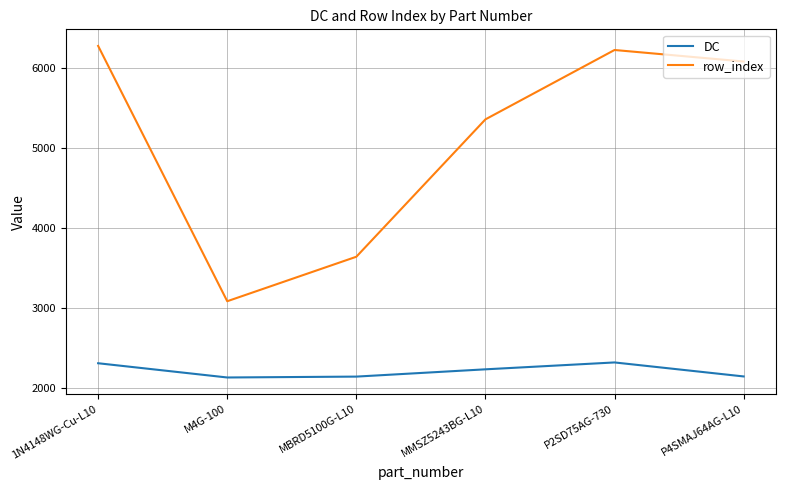

At how many categories does at least one series exceed 4050?

4